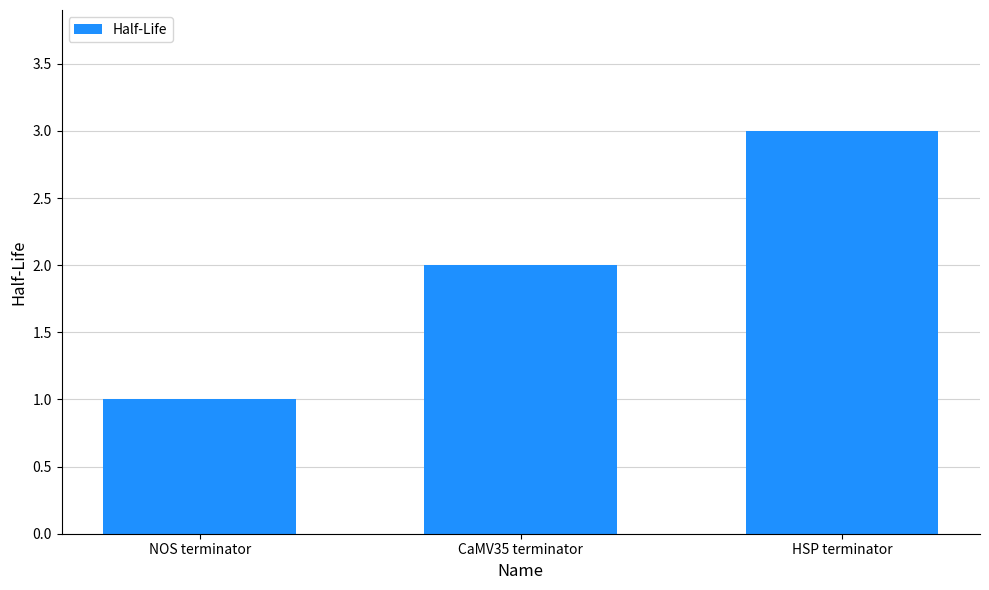

Which label corresponds to the smallest value in the chart?

NOS terminator